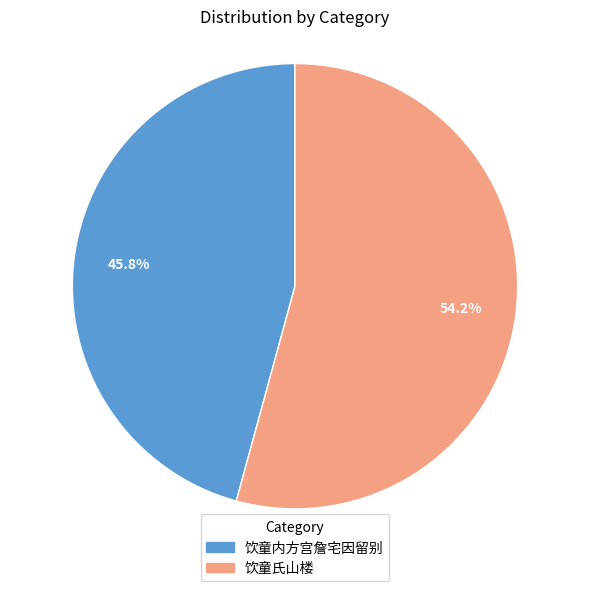

Count the number of slices in the pie.

2